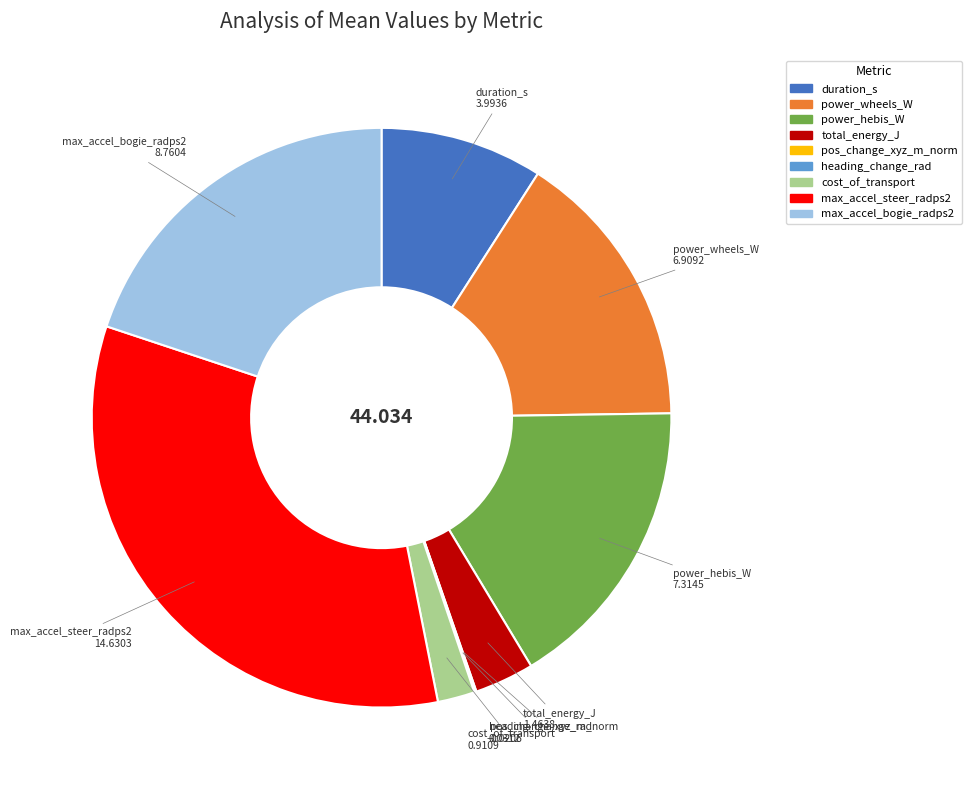

Is there any slice that represents more than half of the pie?

No